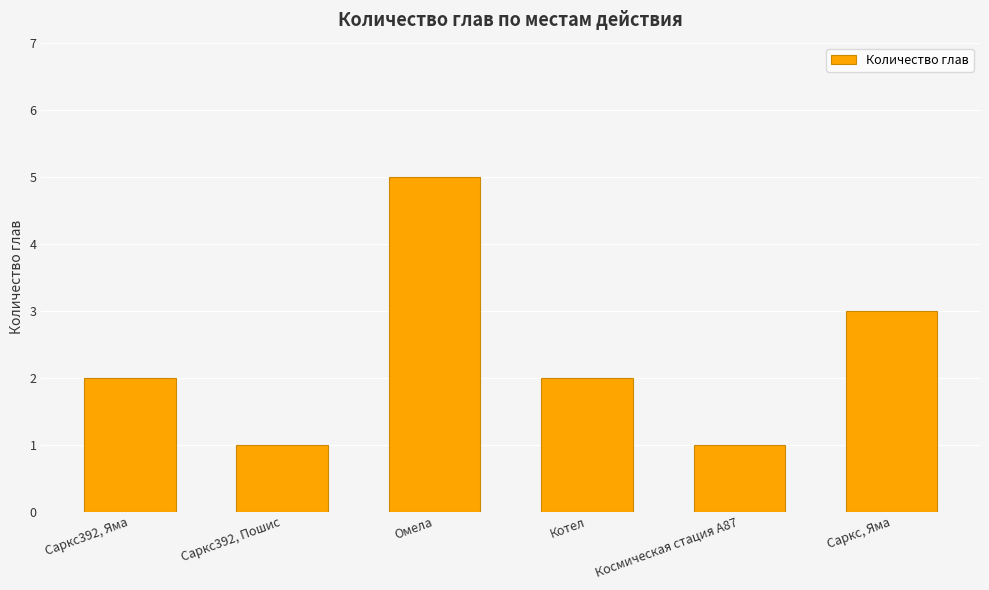

What is the greatest value displayed?

5